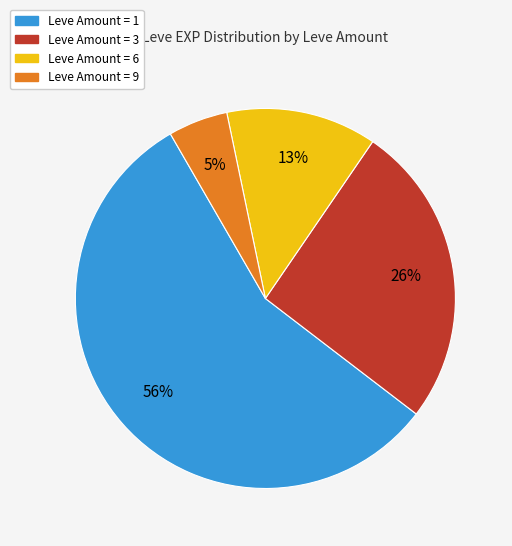

To the nearest percent, what is the difference between the largest and smallest slice percentages?

51%